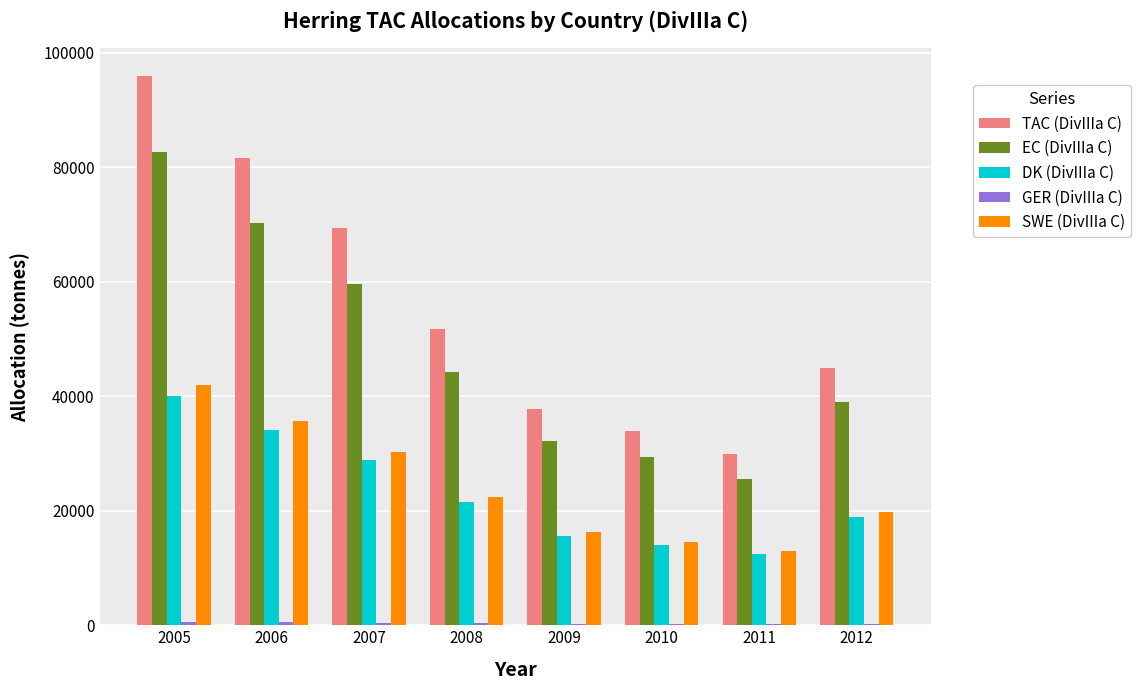

Where does the DK (DivIIIa C) series first go above 21474?

2005